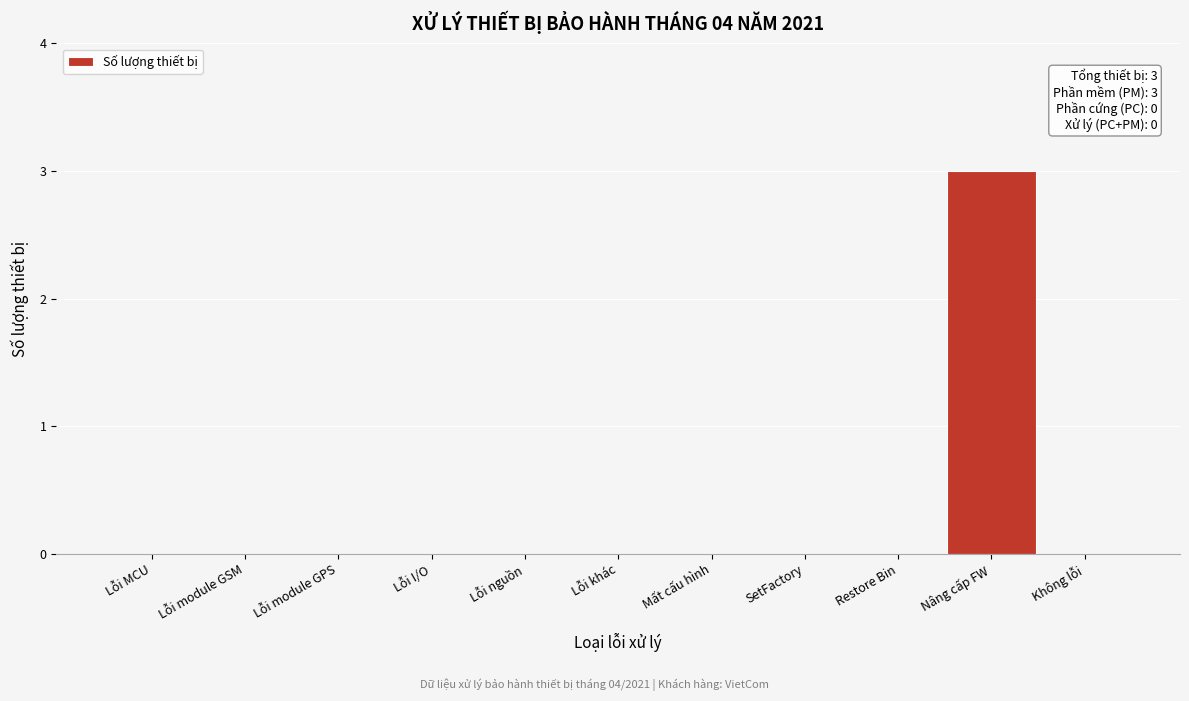

Reading right to left, list all the values displayed in this chart.

Không lỗi=0	Nâng cấp FW=3	Restore Bin=0	SetFactory=0	Mất cấu hình=0	Lỗi khác=0	Lỗi nguồn=0	Lỗi I/O=0	Lỗi module GPS=0	Lỗi module GSM=0	Lỗi MCU=0